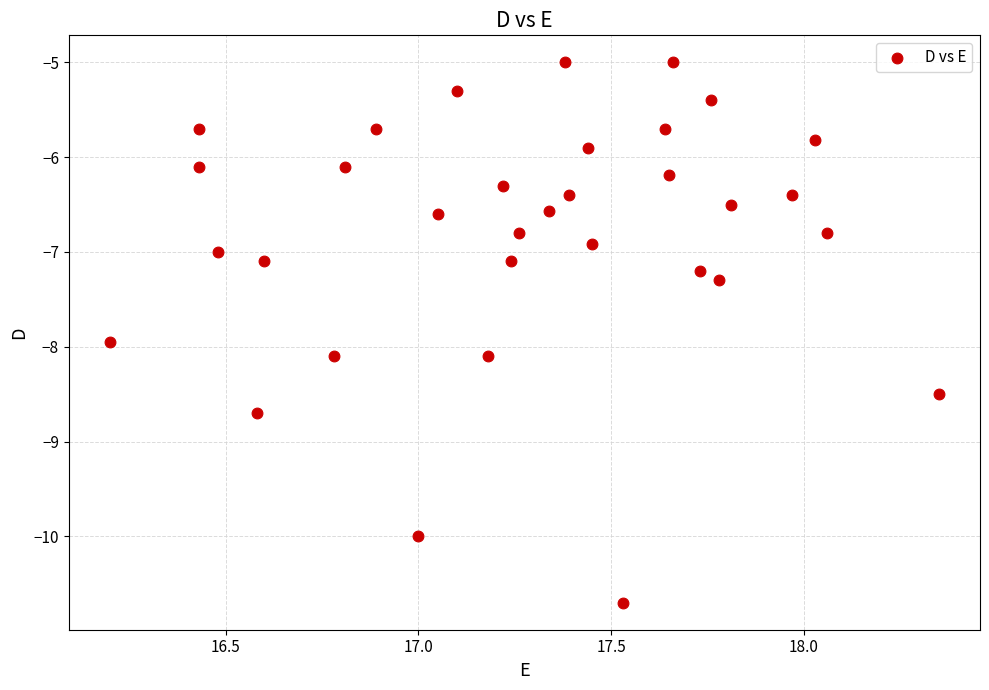

What is the range of X values (max minus min)?

2.2